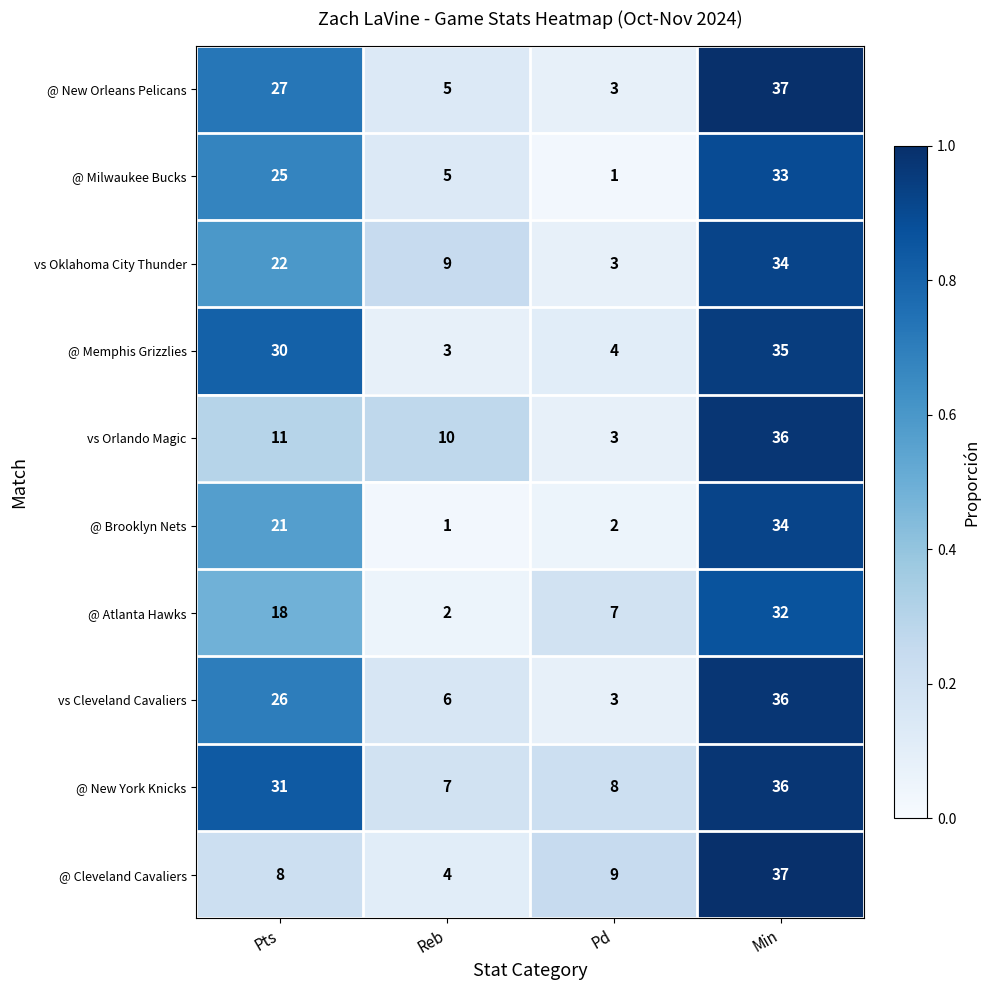

The value of @ New Orleans Pelicans at Reb is 5. True or false?

True